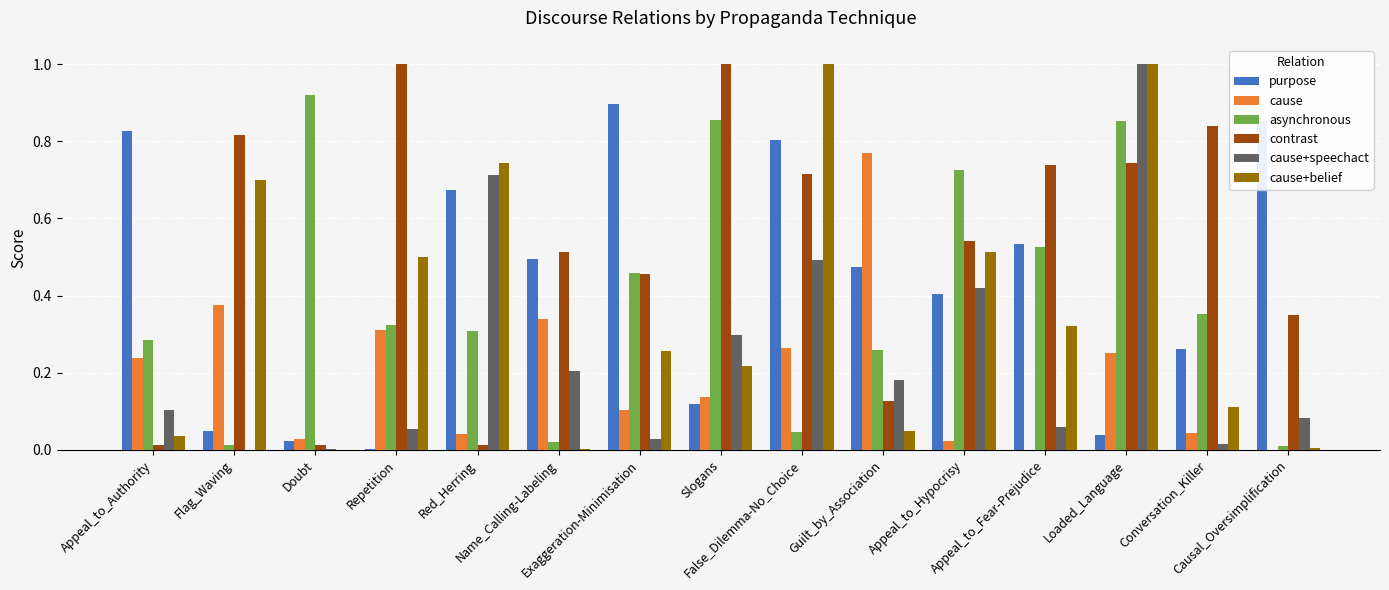

Which series has the largest total across all categories?

contrast